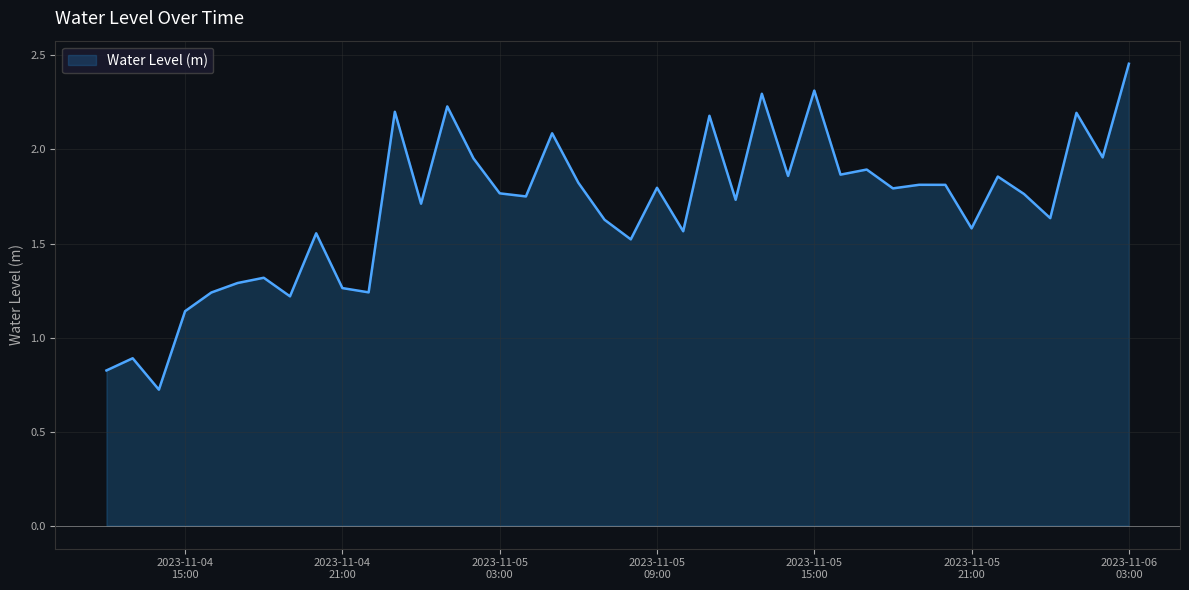

What is the smallest value displayed?

0.7